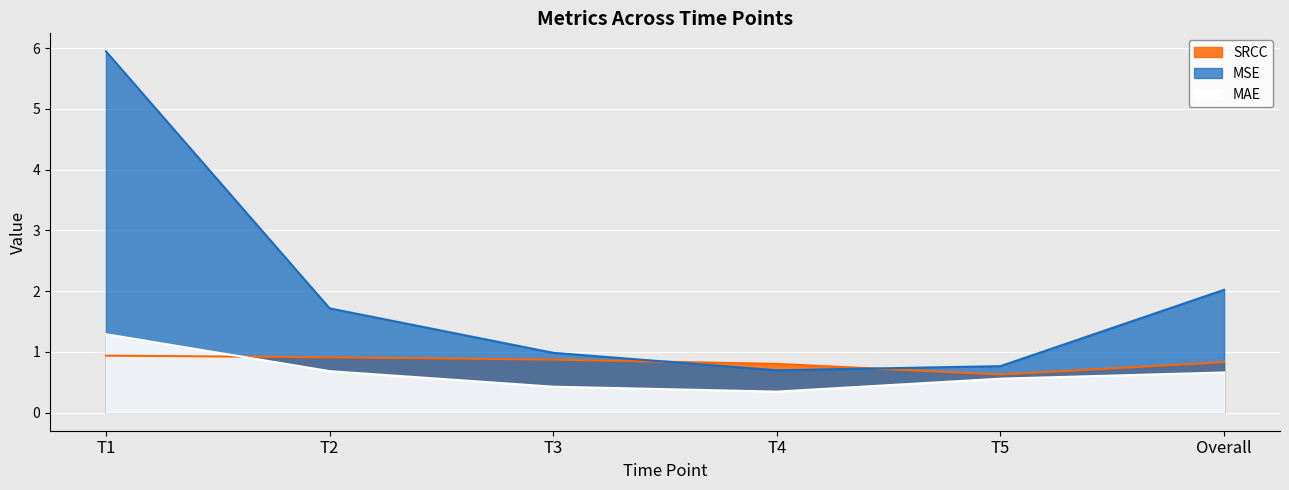

True or false: MAE and MSE intersect in this chart.

False